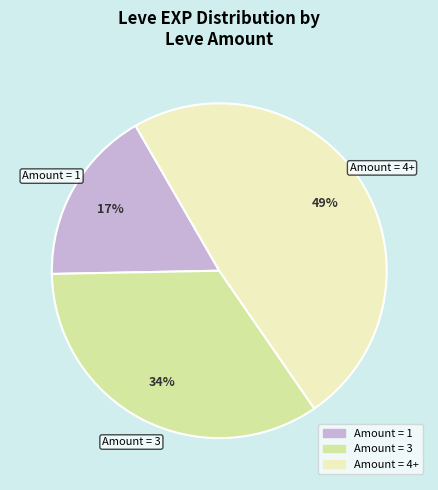

To the nearest percent, what is the average slice percentage?

33%